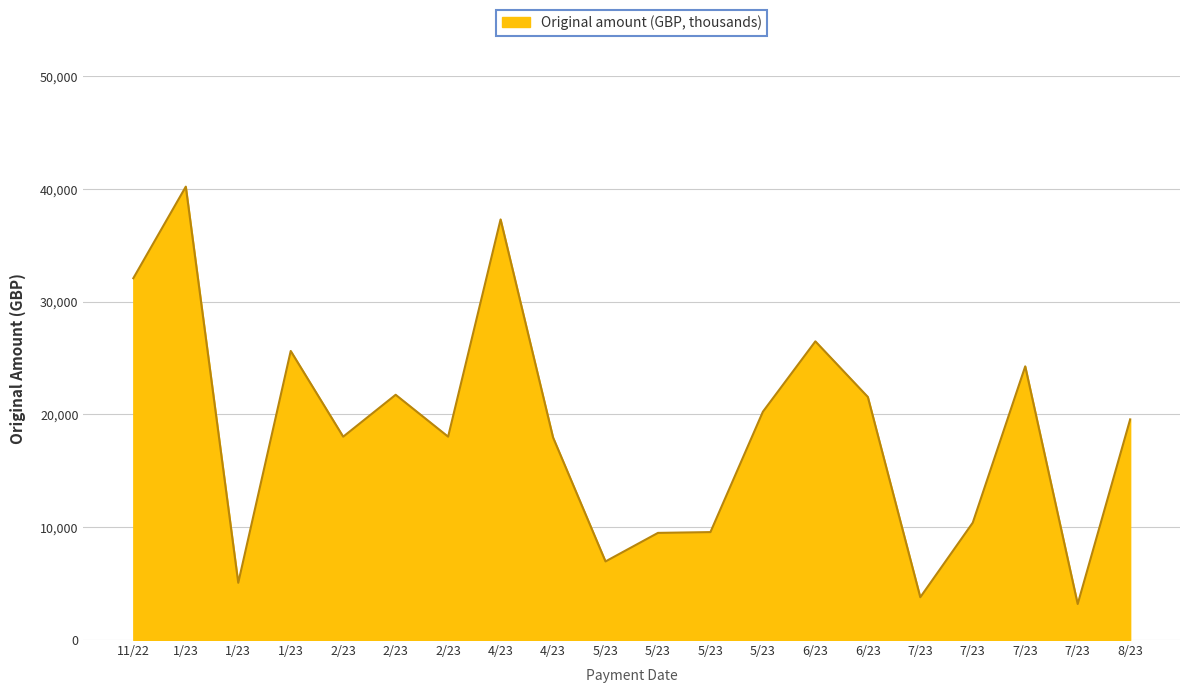

What is the difference between the second highest and minimum values?

34098.2